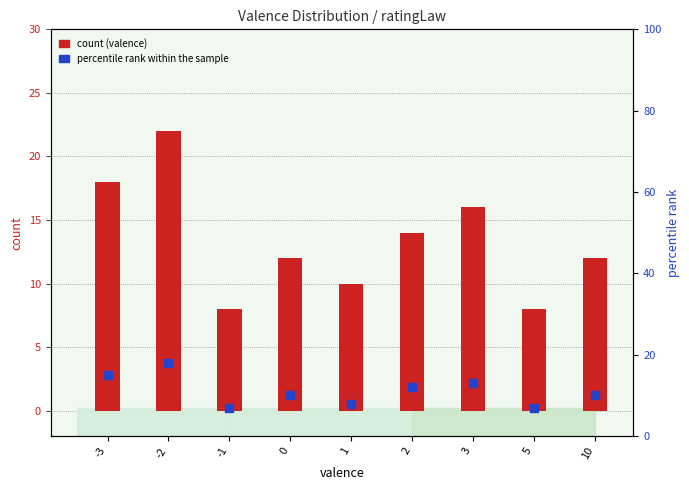

Which series reaches the maximum Y coordinate?

count (valence)